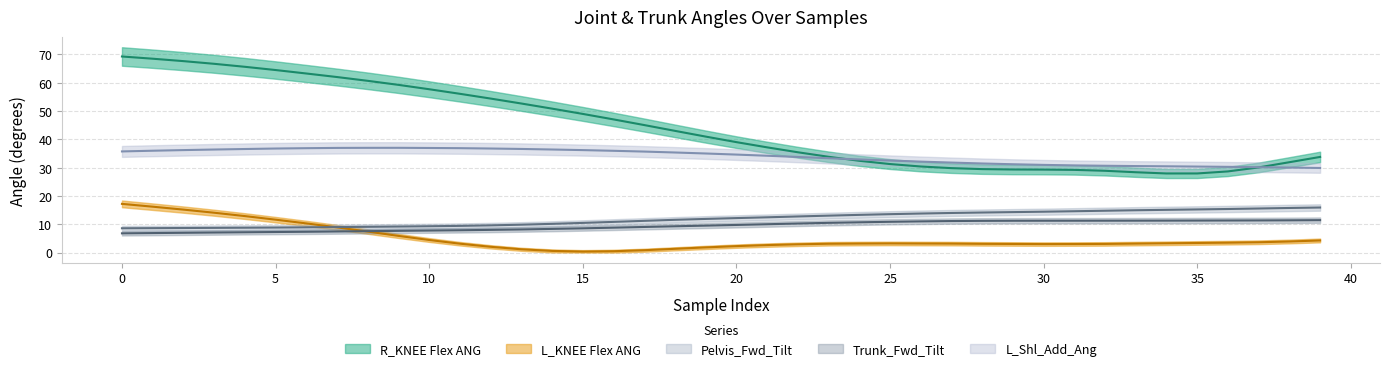

The Pelvis_Fwd_Tilt series shows 12.0 at 30. True or false?

False